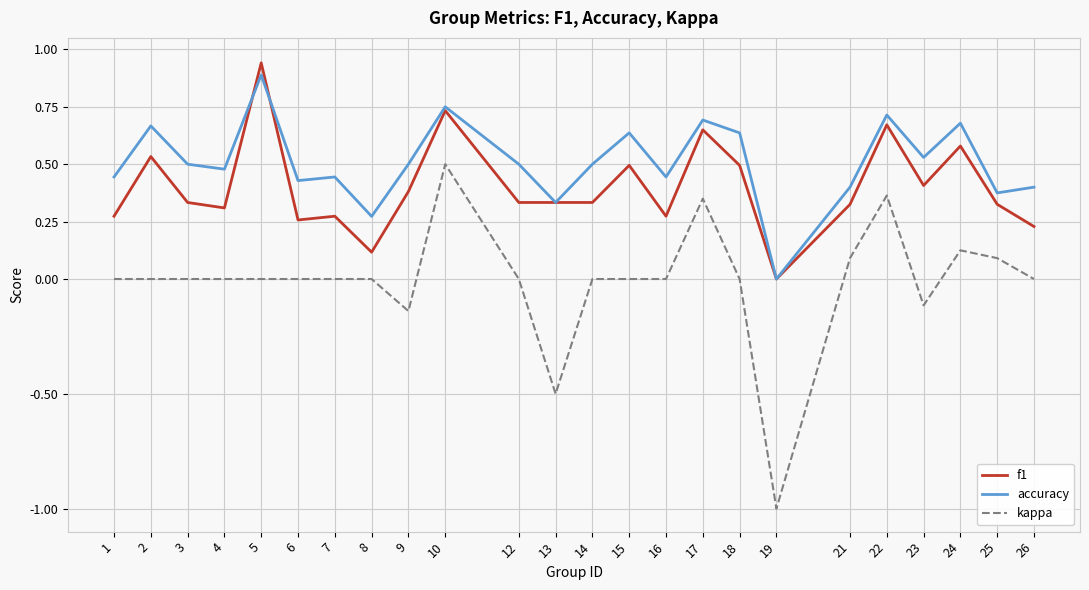

List the series in order of their peak value, highest first.

f1, accuracy, kappa